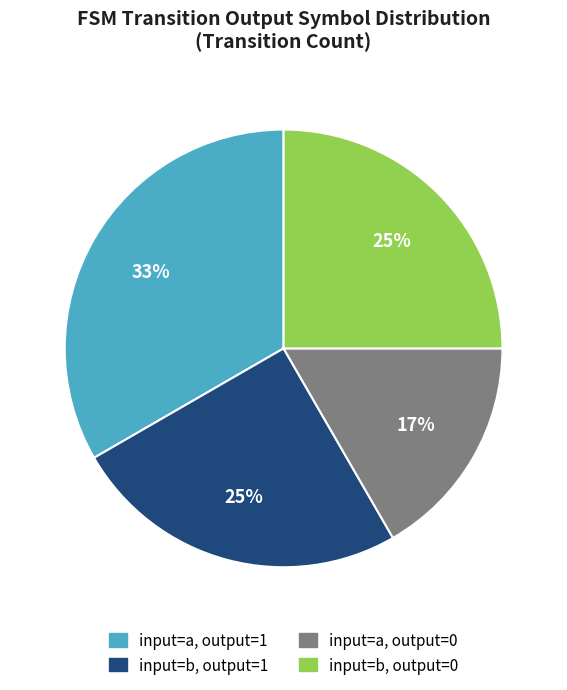

Is there a majority slice in this chart?

No